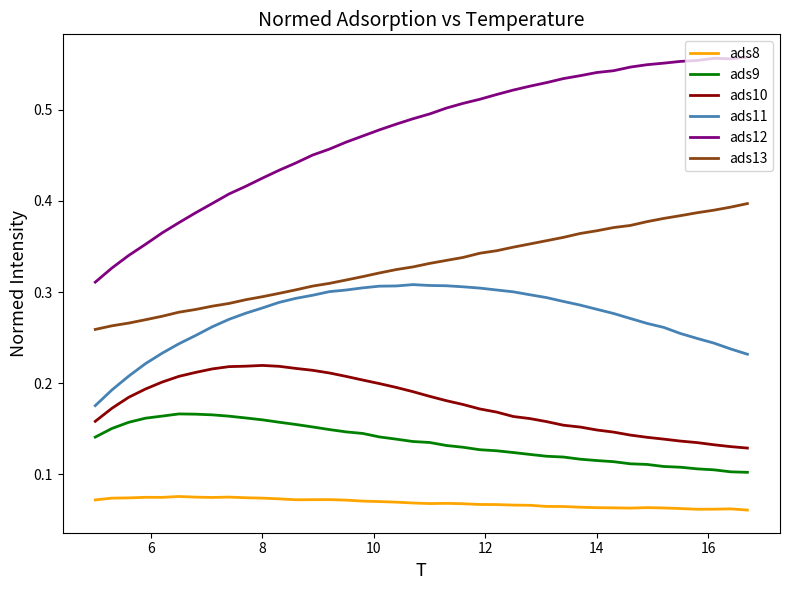

Rank the series by their maximum value, from highest to lowest.

ads12, ads13, ads11, ads10, ads9, ads8